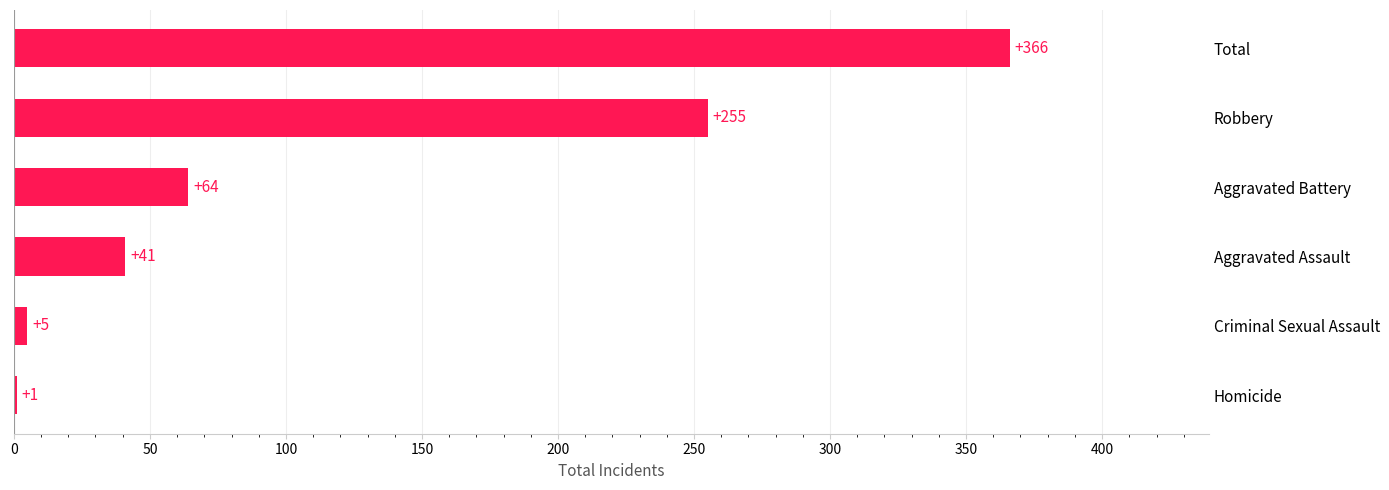

The value at Robbery is 420. True or false?

False